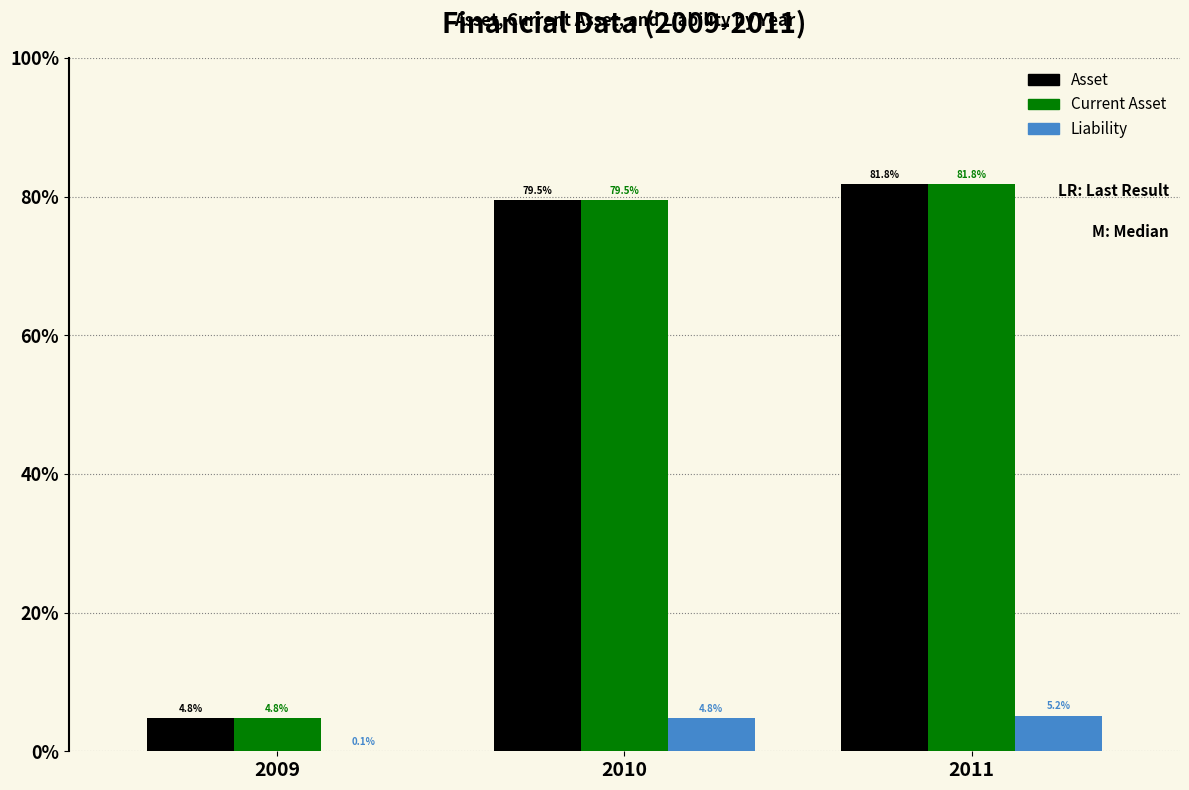

What is the difference between the maximum and minimum values in the Current Asset series?

38507003